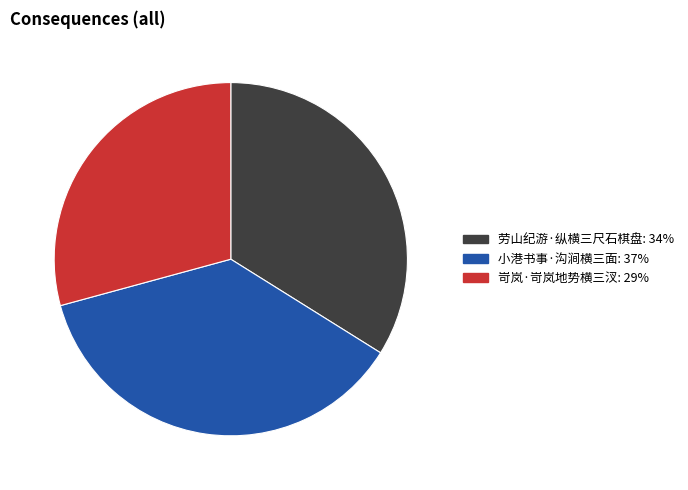

Count the number of slices in the pie.

3